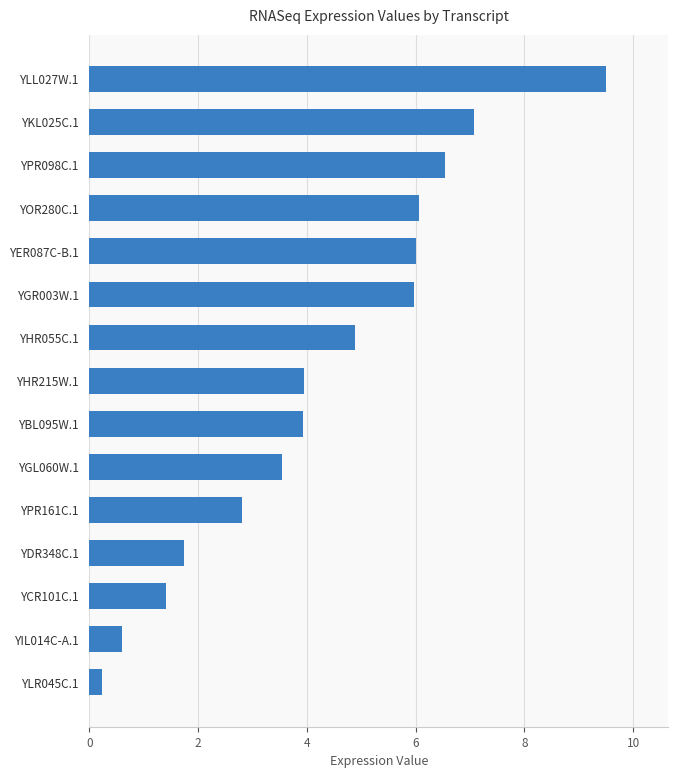

What is the average value?

4.3